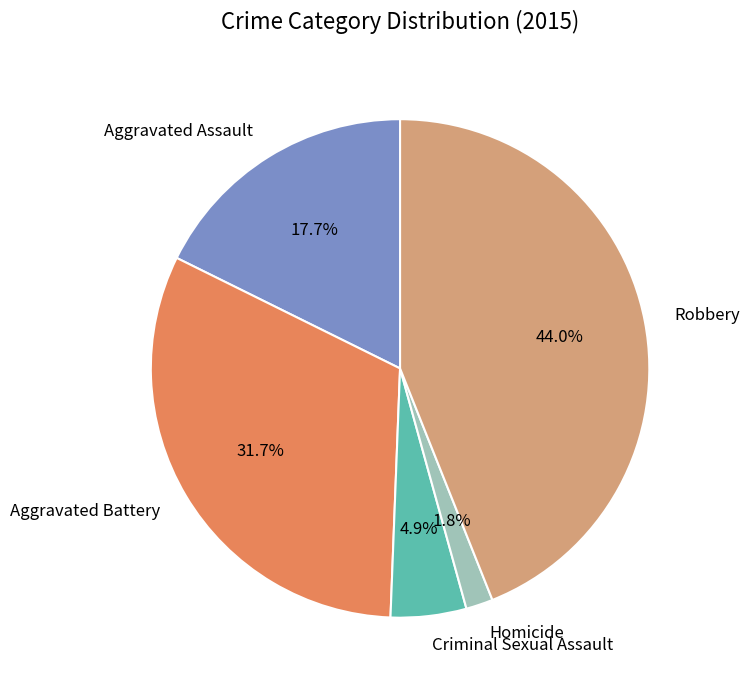

Is it true that Criminal Sexual Assault is 14% of the pie?

False